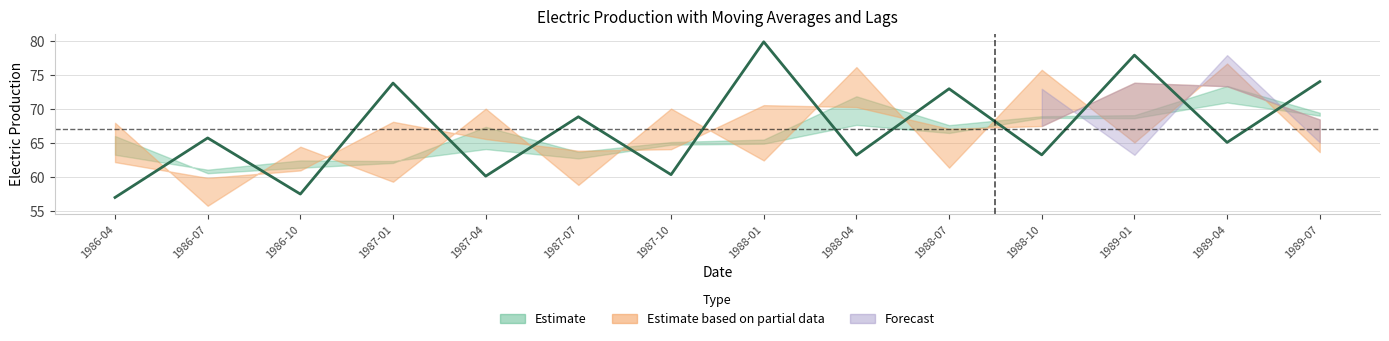

How many data points does each series have?

14